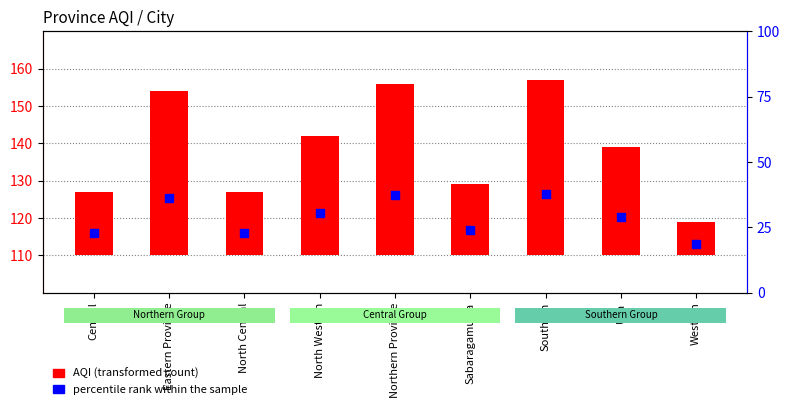

Which has a higher value, Southern or North Central?

Southern